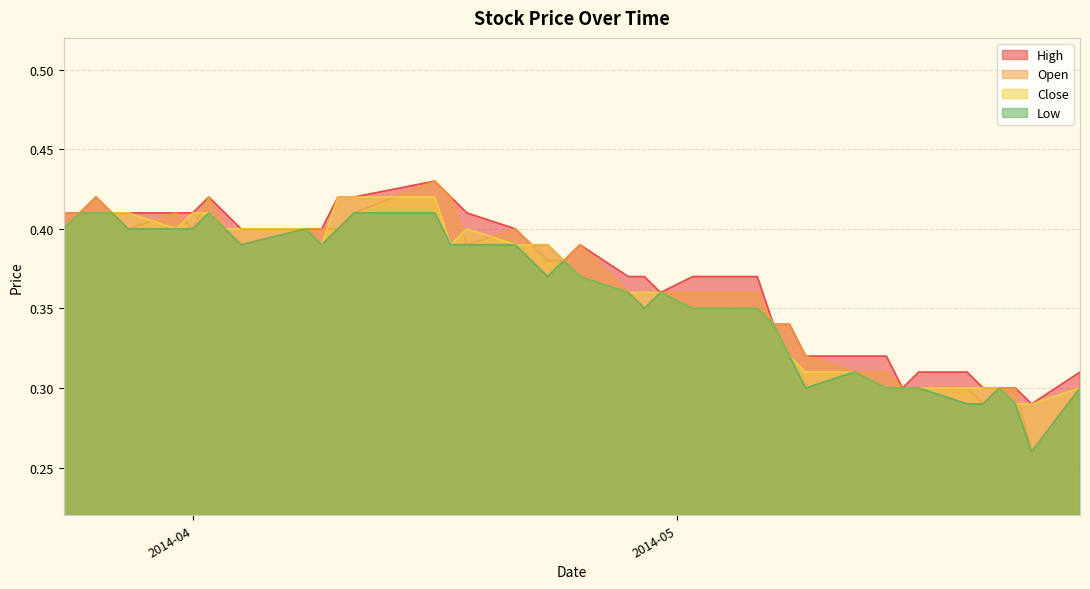

What is the average value of the Close series?

0.4